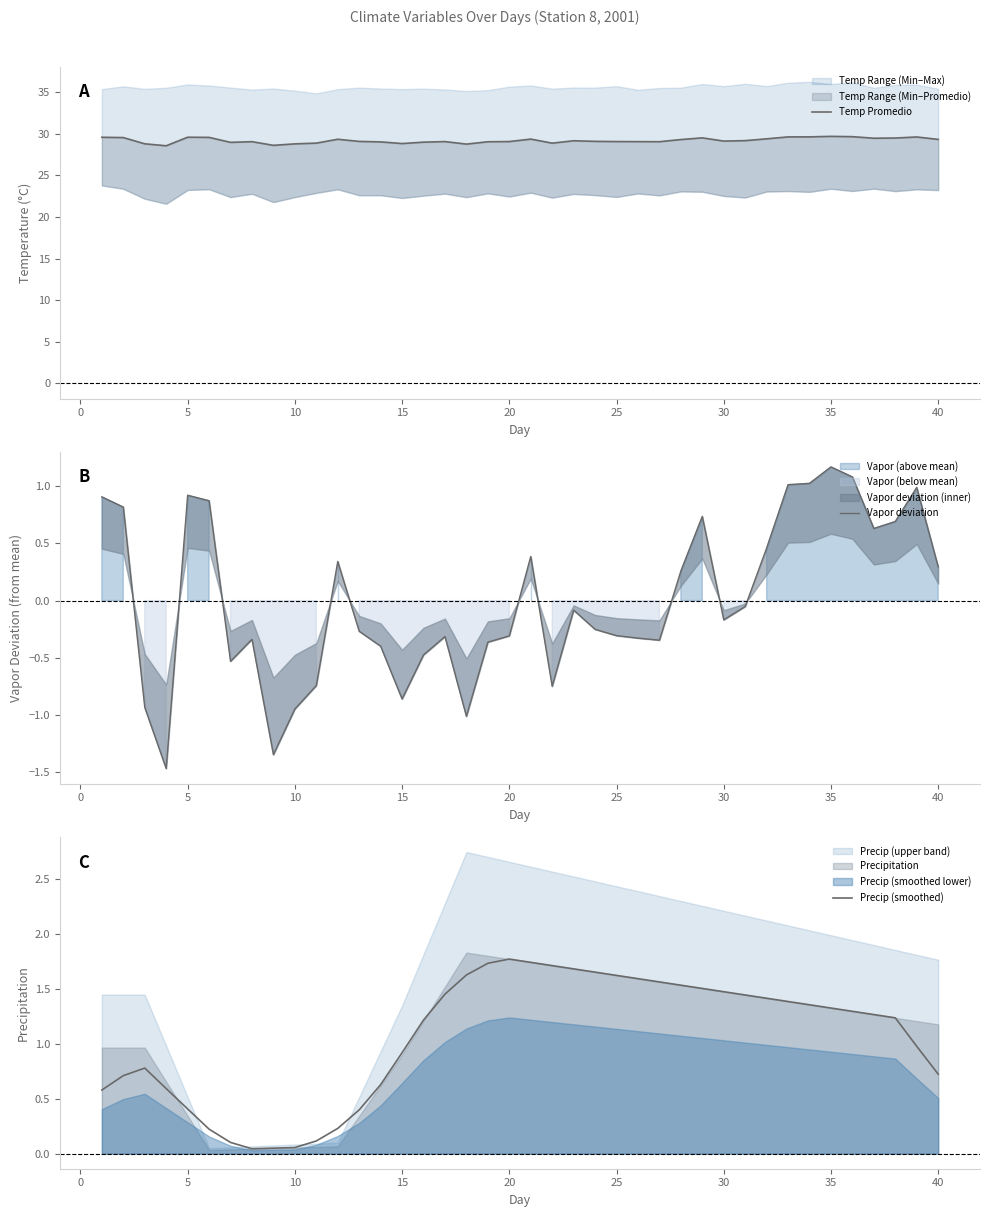

In Temp Promedio, how many points are lower than both neighbors (excluding endpoints)?

9